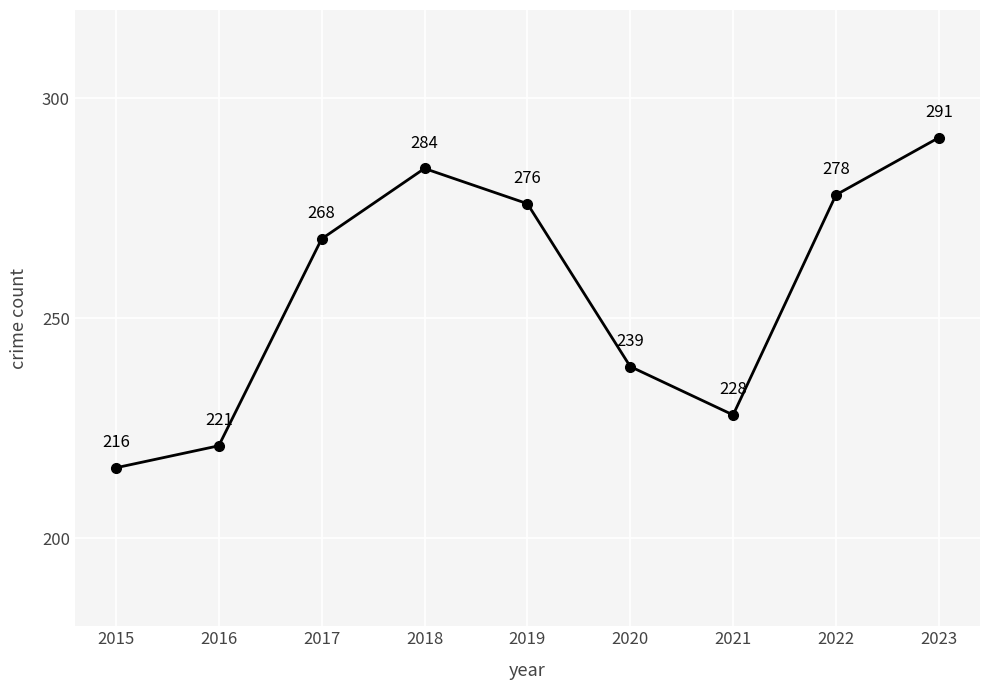

Rank the categories by value from lowest to highest.

2015, 2016, 2021, 2020, 2017, 2019, 2022, 2018, 2023